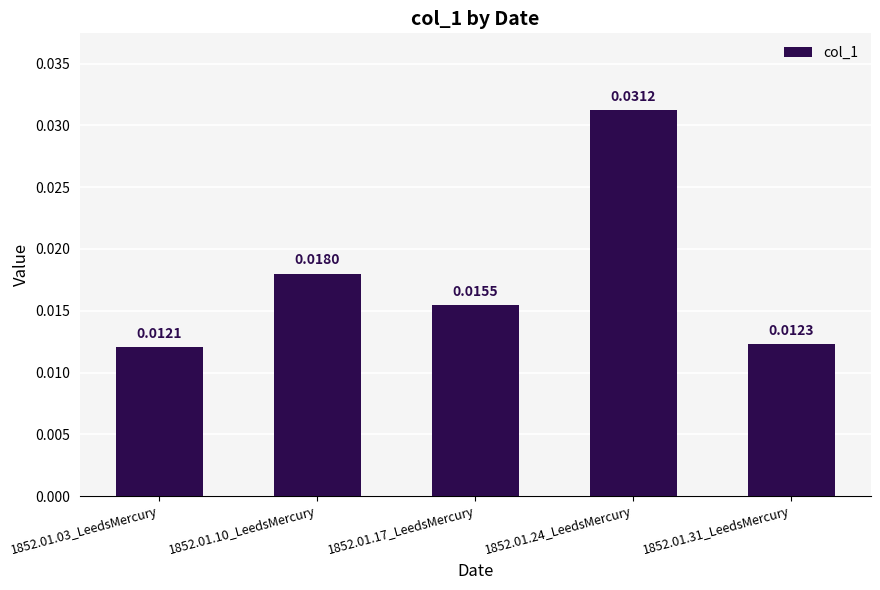

Which has a higher value, 1852.01.31_LeedsMercury or 1852.01.03_LeedsMercury?

1852.01.31_LeedsMercury